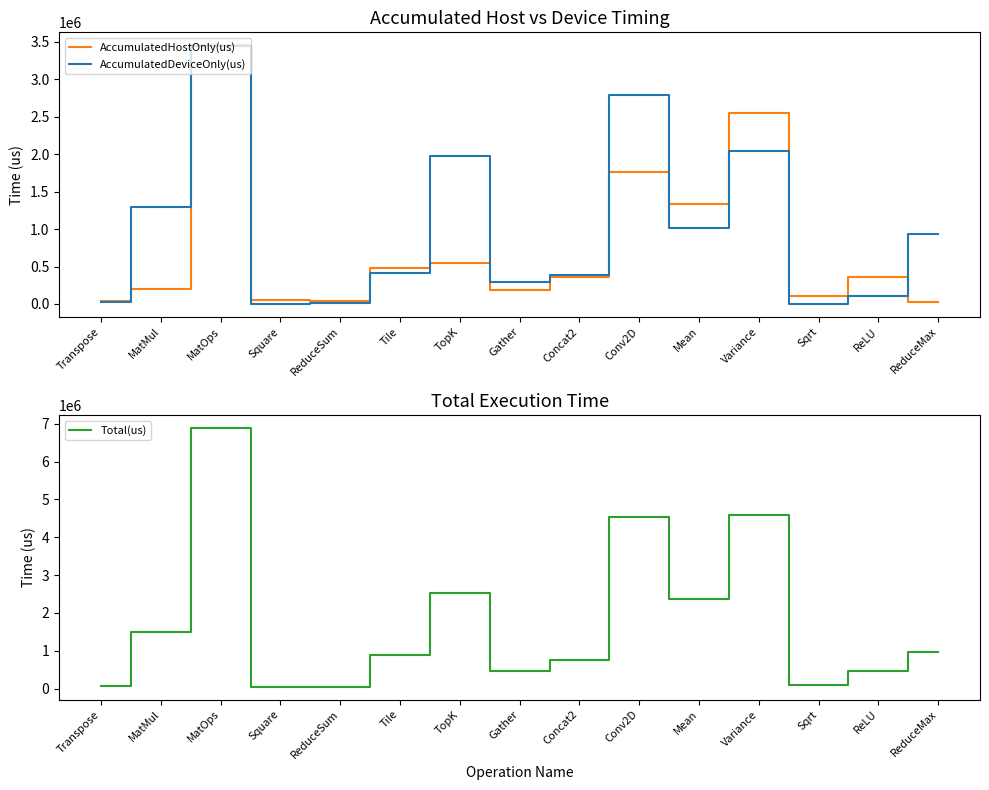

At which category is the sum across all series the highest?

MatOps